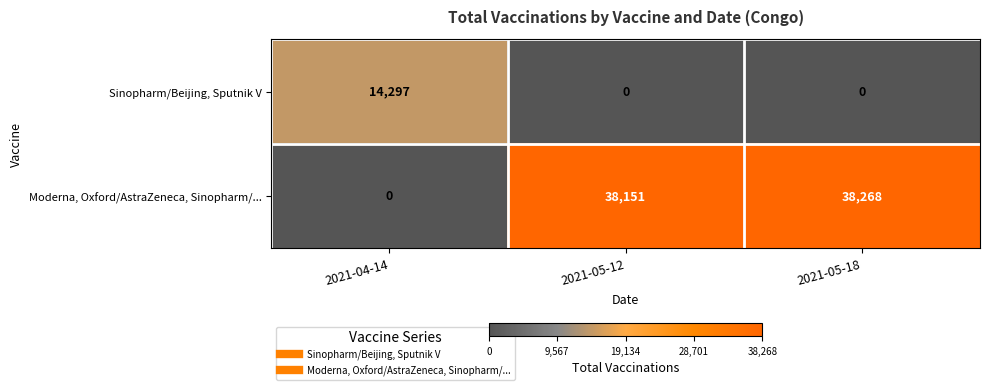

Reading left to right, transcribe all the data shown in this chart.

Sinopharm/Beijing, Sputnik V: 14297	0	0
Moderna, Oxford/AstraZeneca, Sinopharm/...: 0	38151	38268